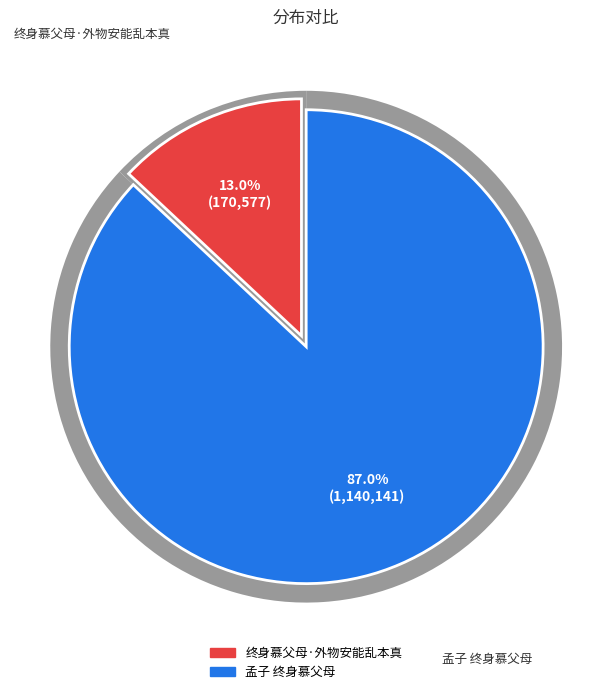

To the nearest percent, what is the difference between the largest and smallest slice percentages?

74%